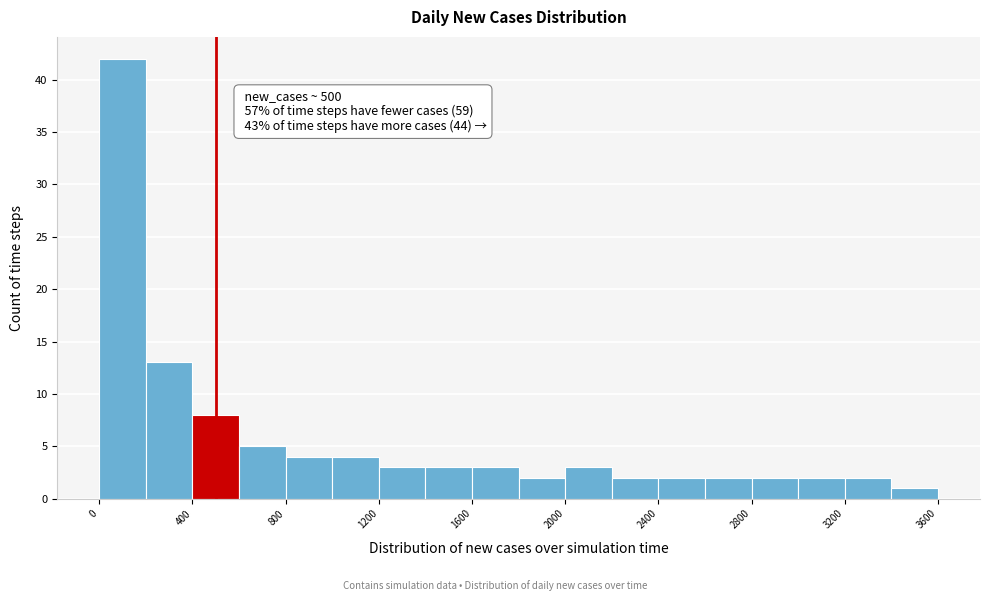

Over which range of the x-axis is the bar tallest?

0 to 200